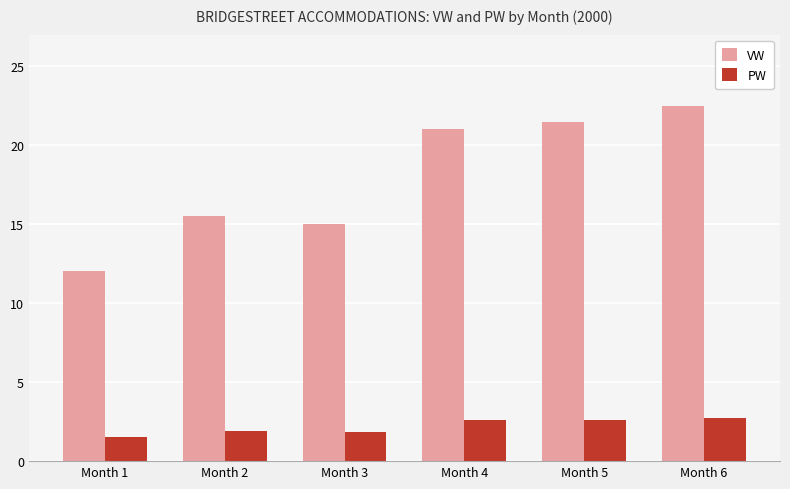

What is the difference between the highest and lowest values at Month 6?

19.7